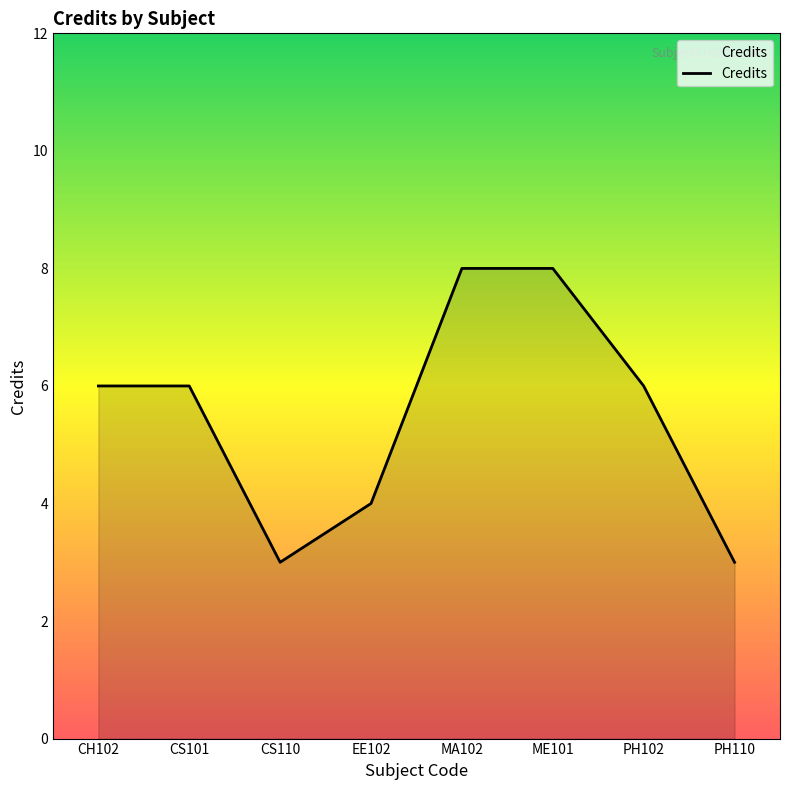

What is the smallest value displayed?

3